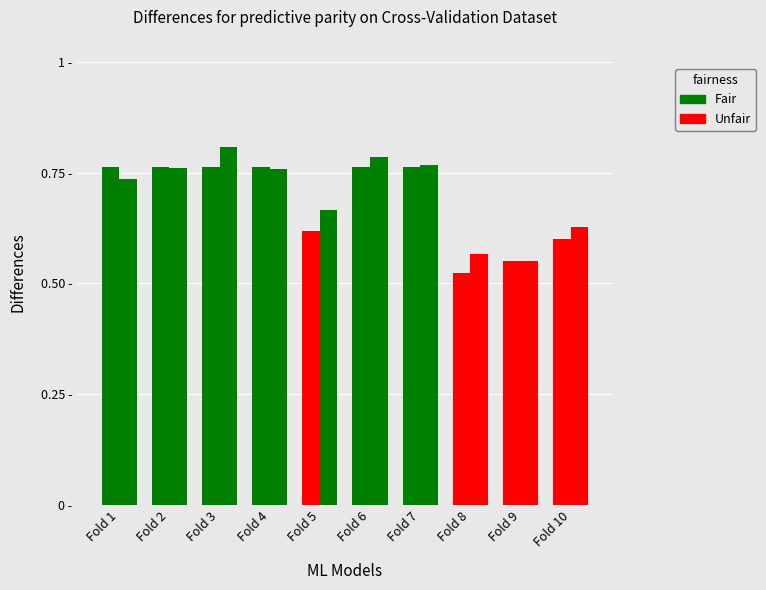

Does the chart contain any negative values?

No